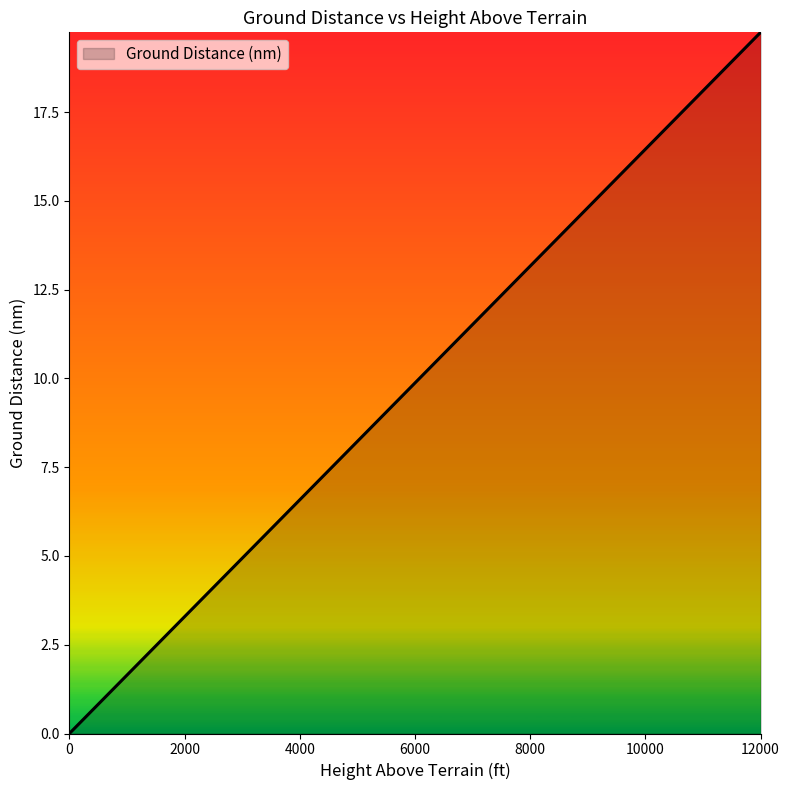

Between 2000 and 6000, which is larger?

6000